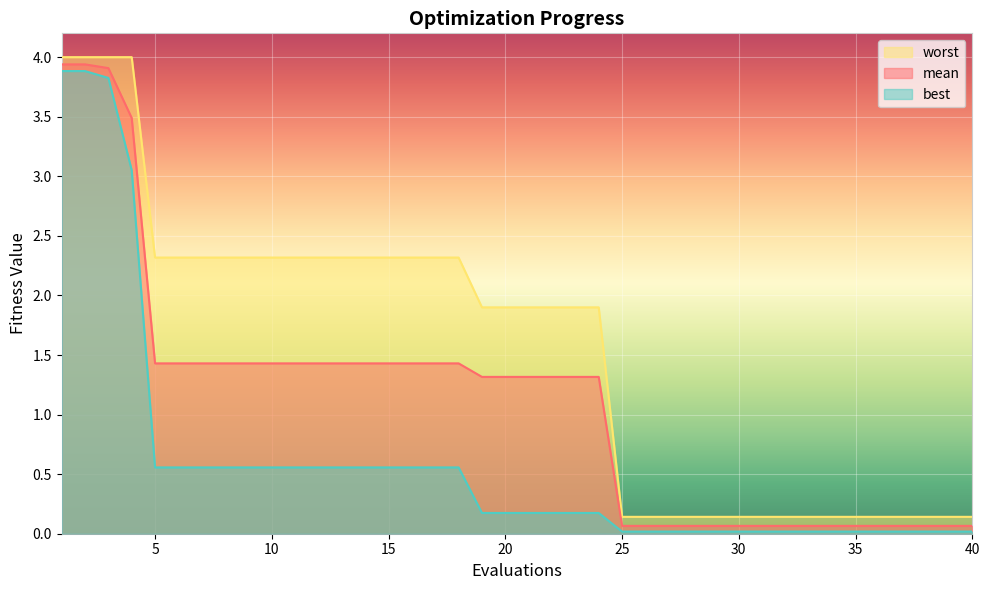

What is the average value of the worst series?

1.6